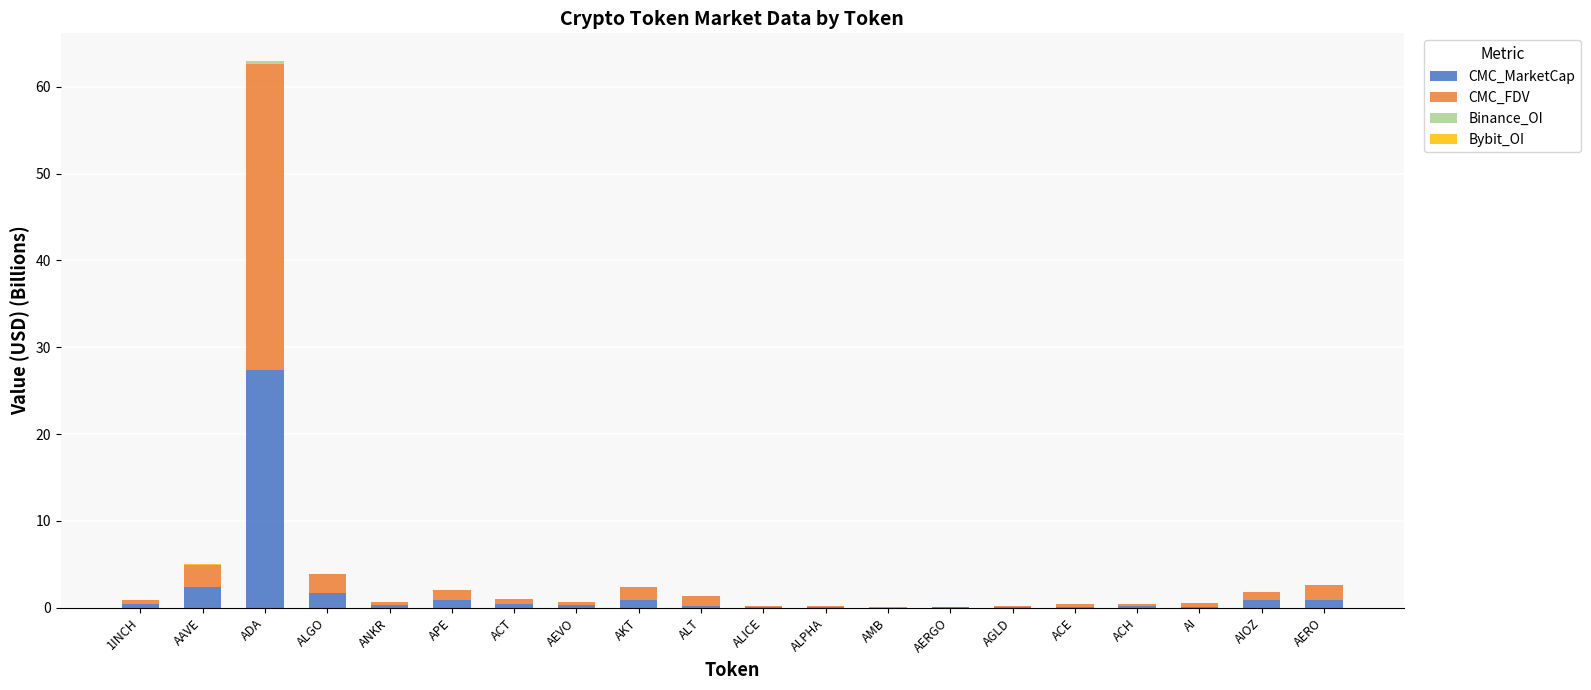

The value of CMC_MarketCap at ALGO is 1.7. True or false?

True